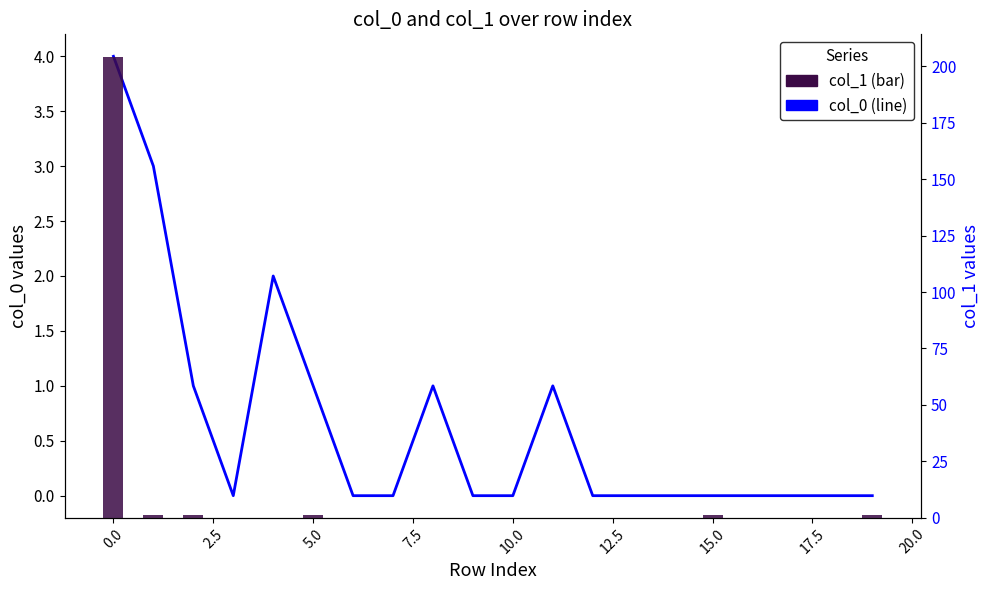

Rank the series at 0.0 from lowest to highest value.

col_1, col_0